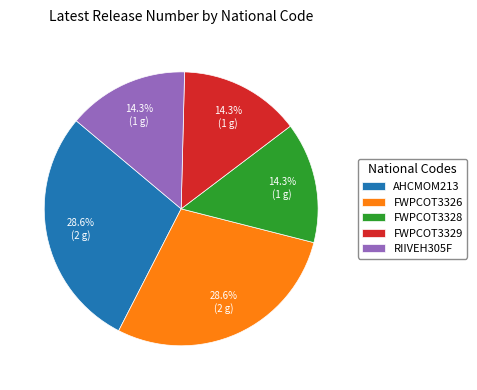

Approximately how many times larger is the value at RIIVEH305F compared to FWPCOT3328?

1.0